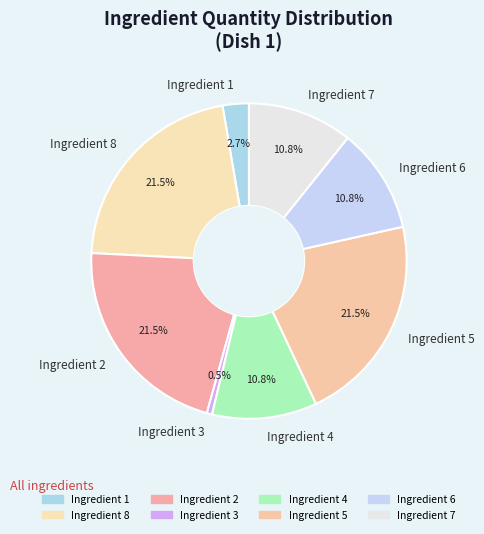

Between Ingredient 3 and Ingredient 1, which is larger?

Ingredient 1